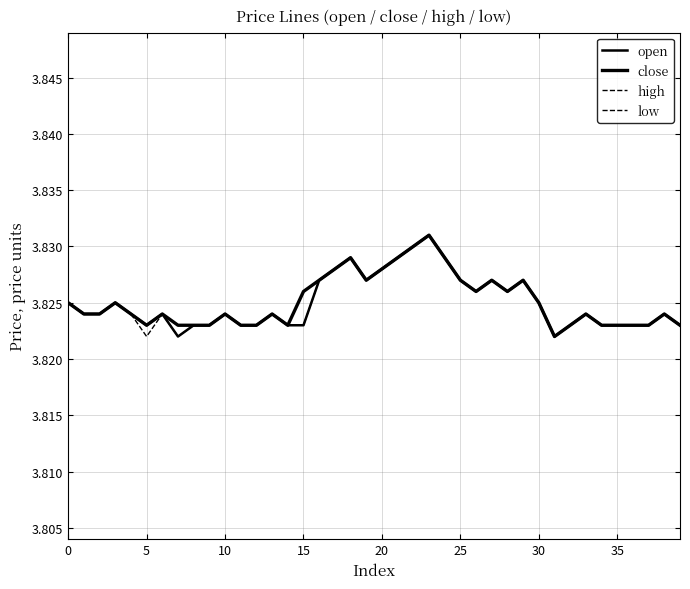

True or false: high and open intersect in this chart.

False